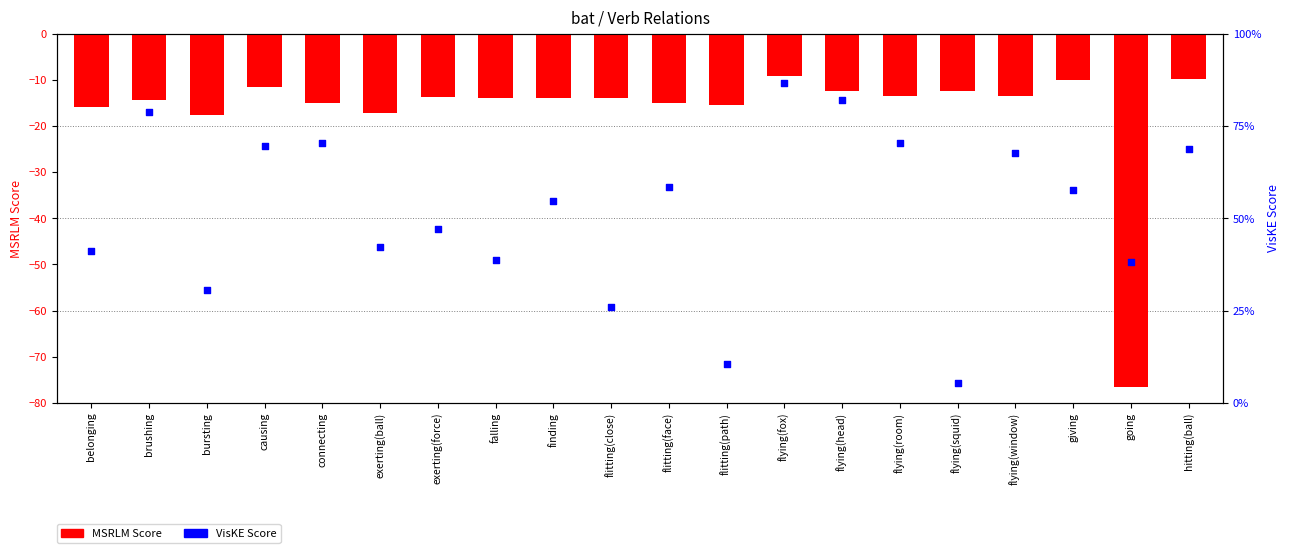

Which series contains the highest Y value?

VisKE Score